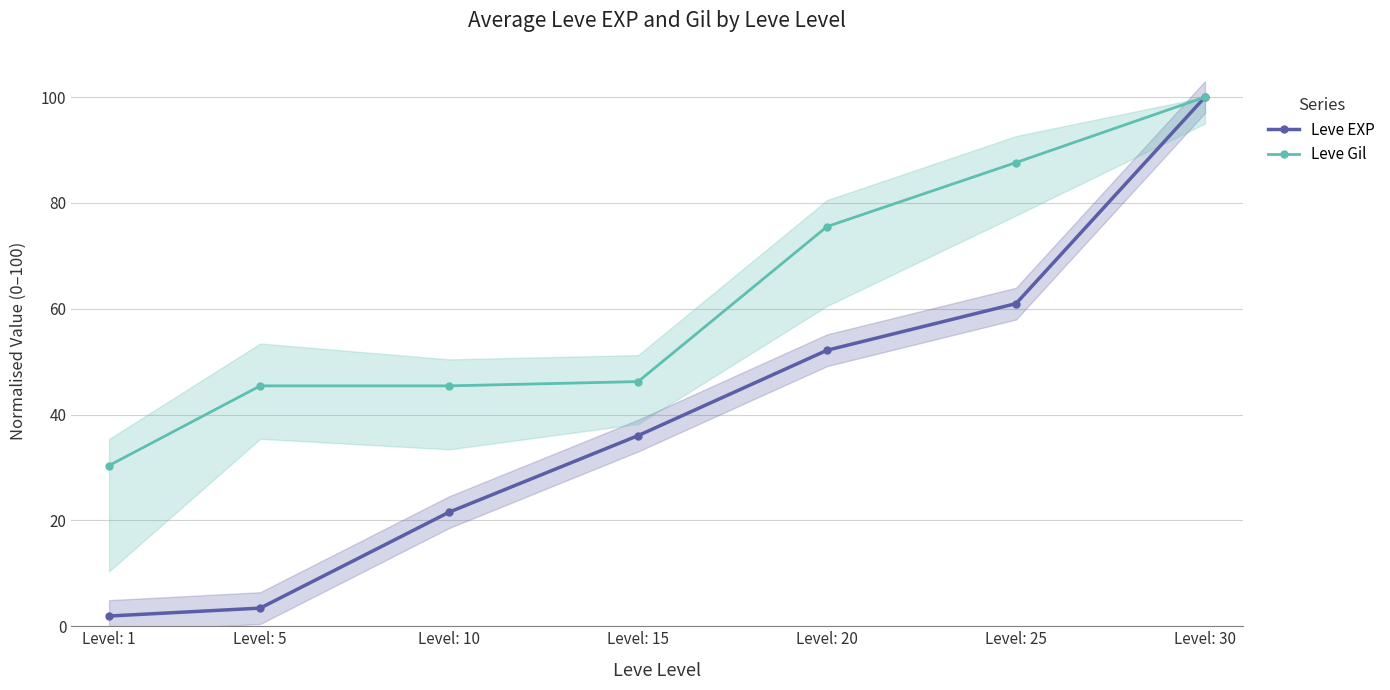

What is the difference between the maximum and second lowest values in the Leve EXP series?

96.6